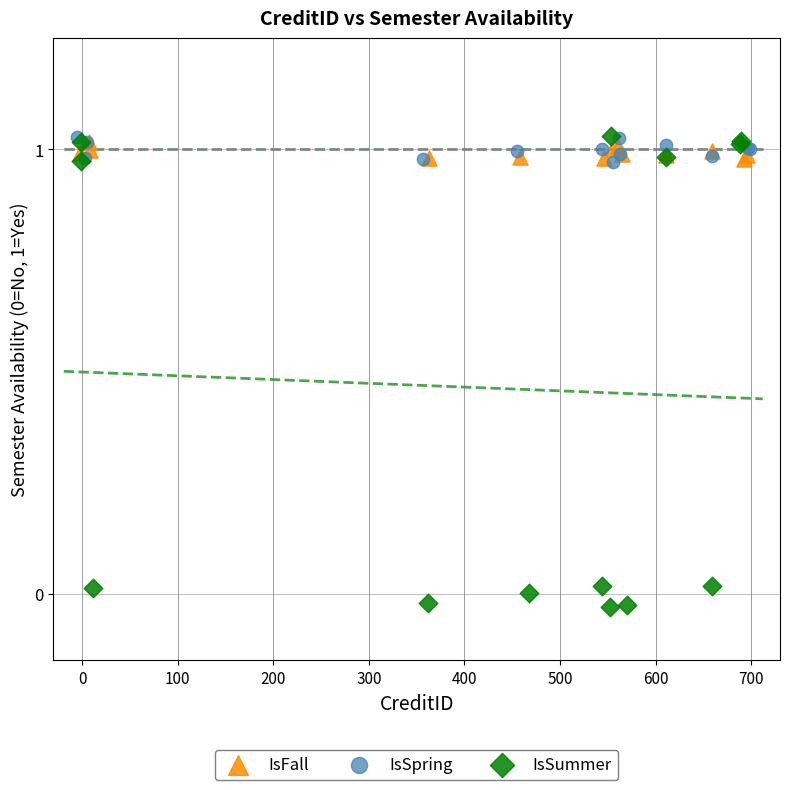

Which series contains the lowest Y value?

IsSummer